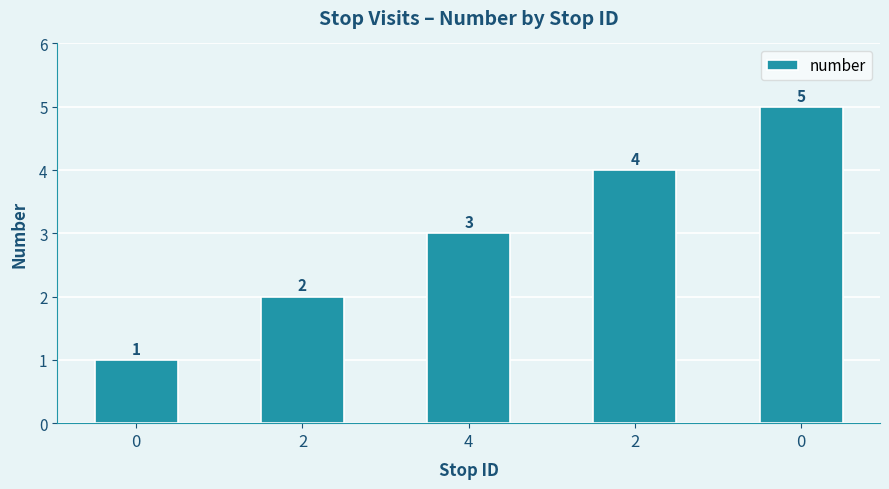

The chart shows a value of 5 at 0. True or false?

True